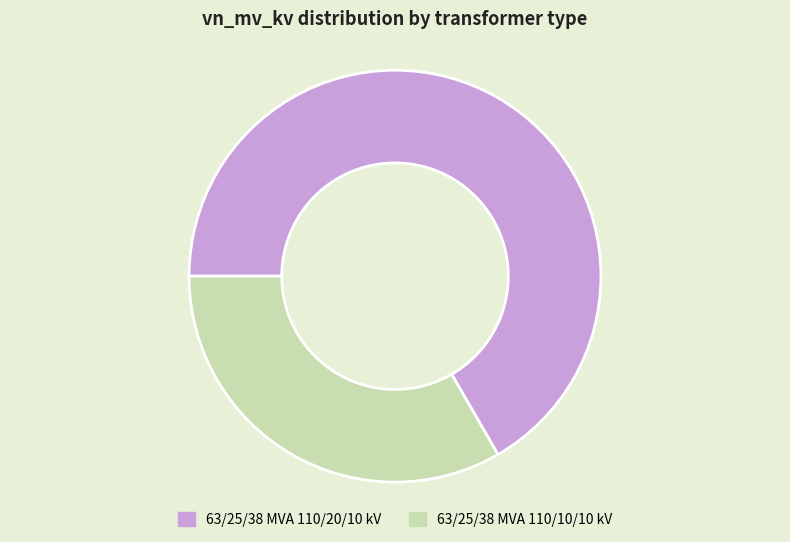

Is it true that 63/25/38 MVA 110/10/10 kV is 33% of the pie?

True